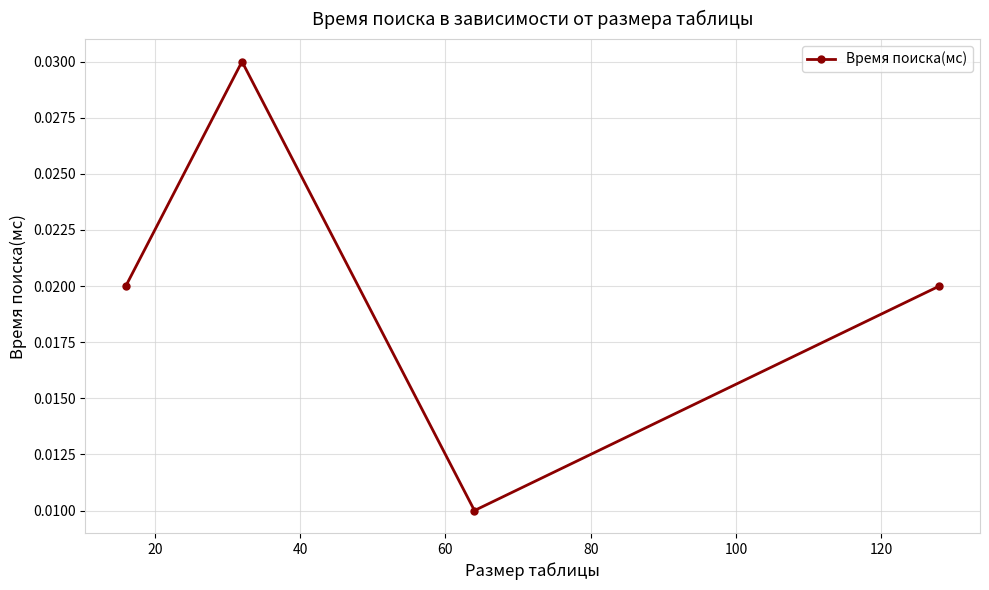

How many values are between 0 and 1?

4